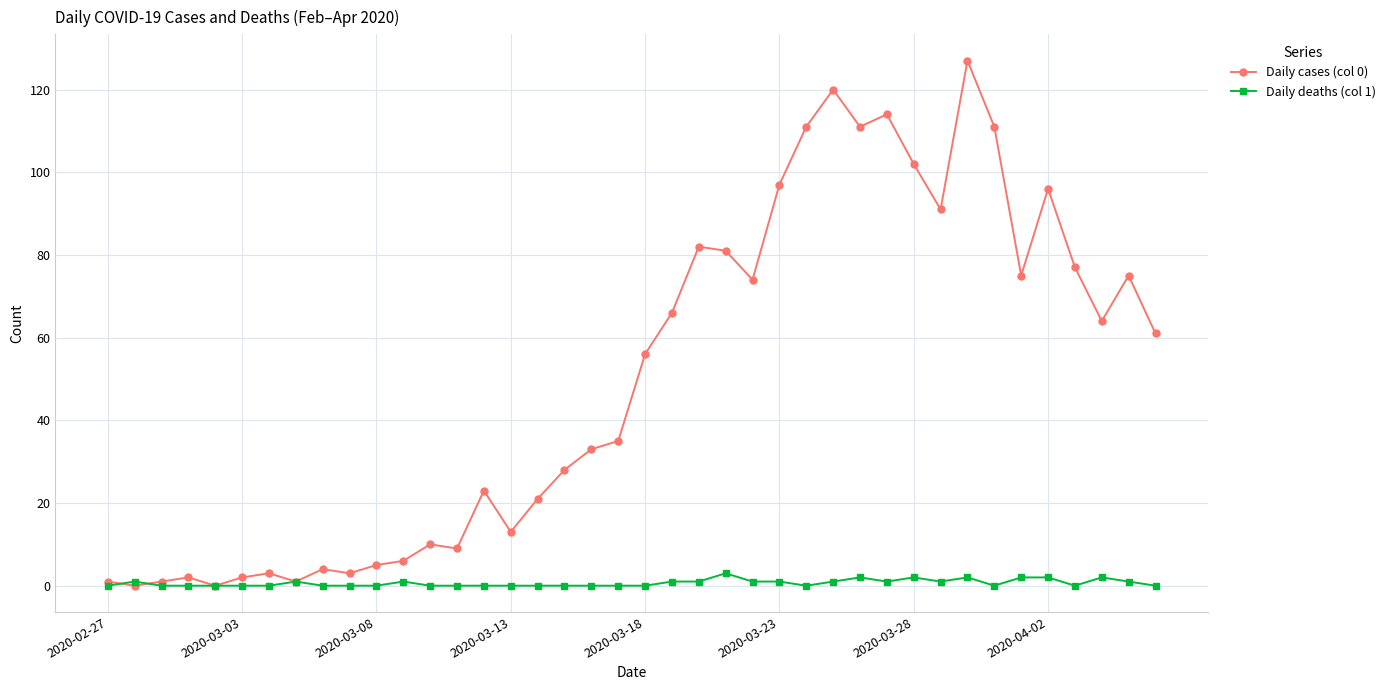

Rank the series by their maximum value, from lowest to highest.

Daily deaths (col 1), Daily cases (col 0)